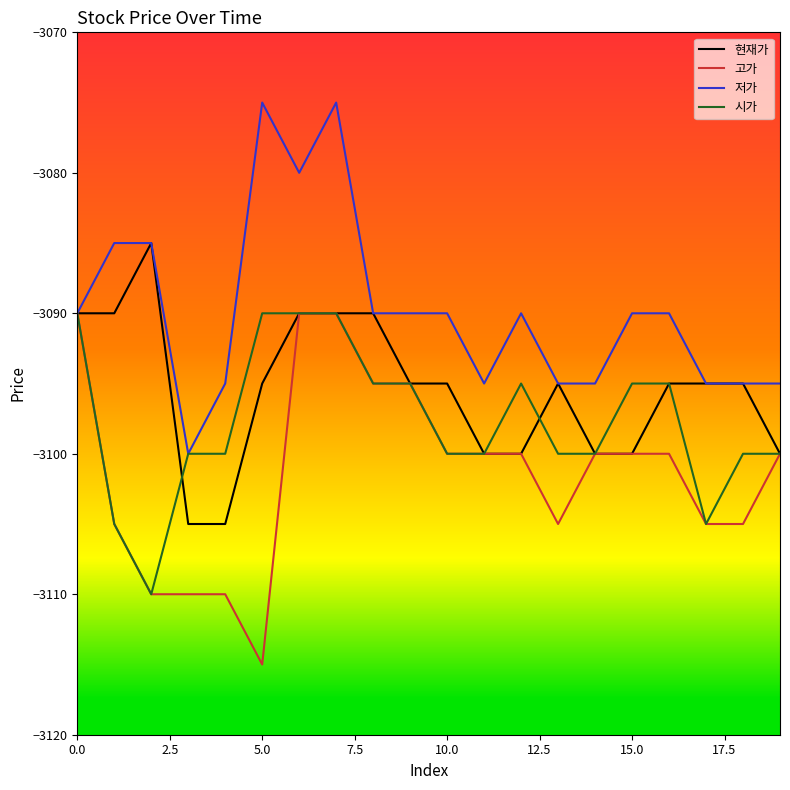

What is the greatest value displayed?

-3075